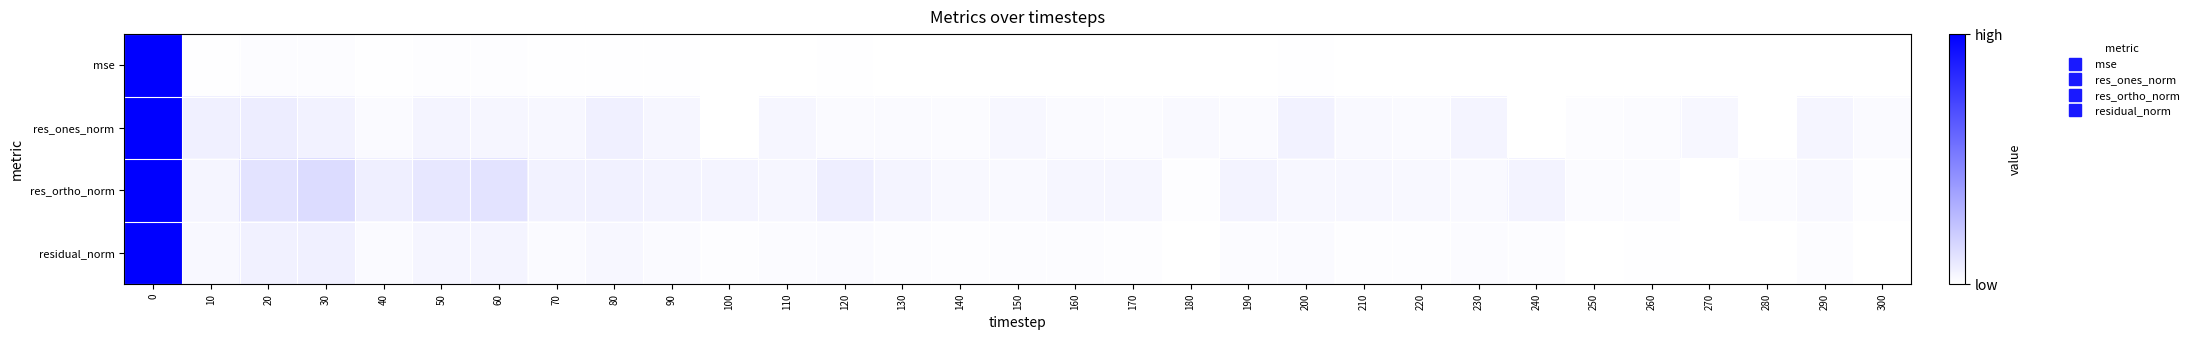

Count the number of data series in this chart.

4